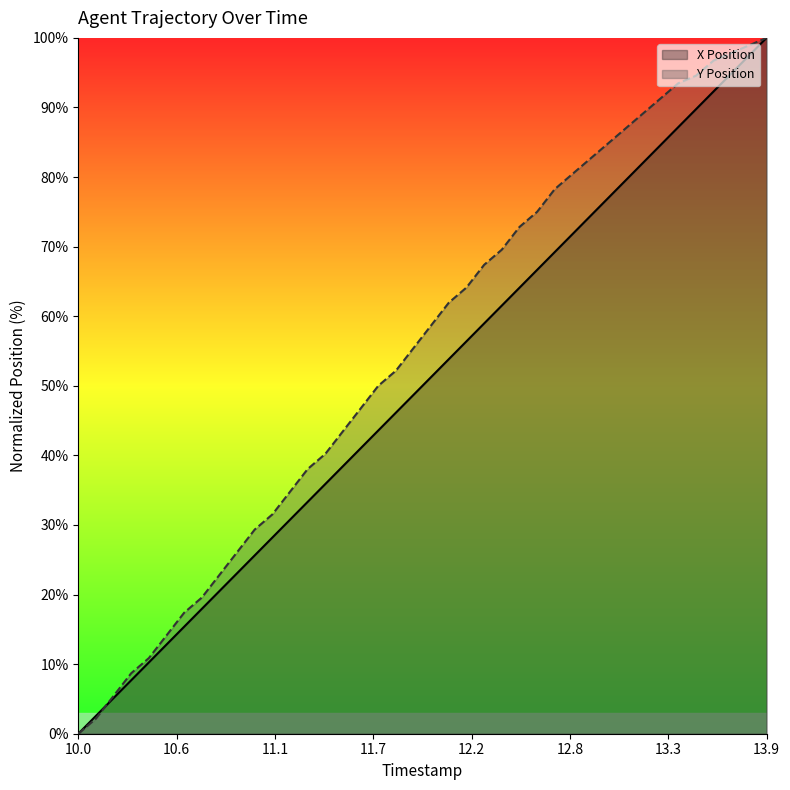

At how many categories does at least one series exceed 73?

14